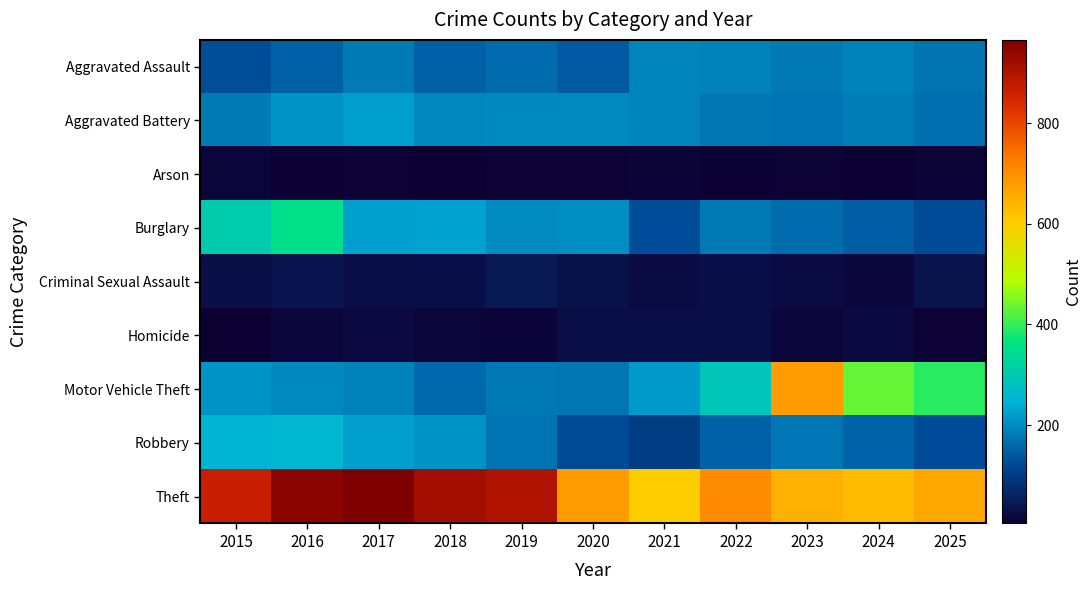

Reading left to right, what are all the values shown in this chart?

Aggravated Assault: 2015=128	2016=150	2017=181	2018=149	2019=163	2020=141	2021=193	2022=189	2023=179	2024=190	2025=171
Aggravated Battery: 2015=180	2016=210	2017=221	2018=195	2019=198	2020=198	2021=192	2022=174	2023=173	2024=182	2025=167
Arson: 2015=15	2016=8	2017=9	2018=5	2019=10	2020=9	2021=12	2022=8	2023=9	2024=6	2025=11
Burglary: 2015=304	2016=350	2017=223	2018=227	2019=201	2020=202	2021=125	2022=178	2023=163	2024=145	2025=124
Criminal Sexual Assault: 2015=30	2016=38	2017=31	2018=32	2019=45	2020=34	2021=25	2022=31	2023=25	2024=18	2025=35
Homicide: 2015=6	2016=18	2017=23	2018=15	2019=14	2020=28	2021=28	2022=29	2023=17	2024=22	2025=10
Motor Vehicle Theft: 2015=211	2016=198	2017=189	2018=160	2019=178	2020=175	2021=217	2022=289	2023=678	2024=433	2025=393
Robbery: 2015=253	2016=257	2017=223	2018=211	2019=172	2020=120	2021=101	2022=151	2023=176	2024=153	2025=124
Theft: 2015=865	2016=949	2017=965	2018=917	2019=898	2020=677	2021=603	2022=706	2023=647	2024=631	2025=659